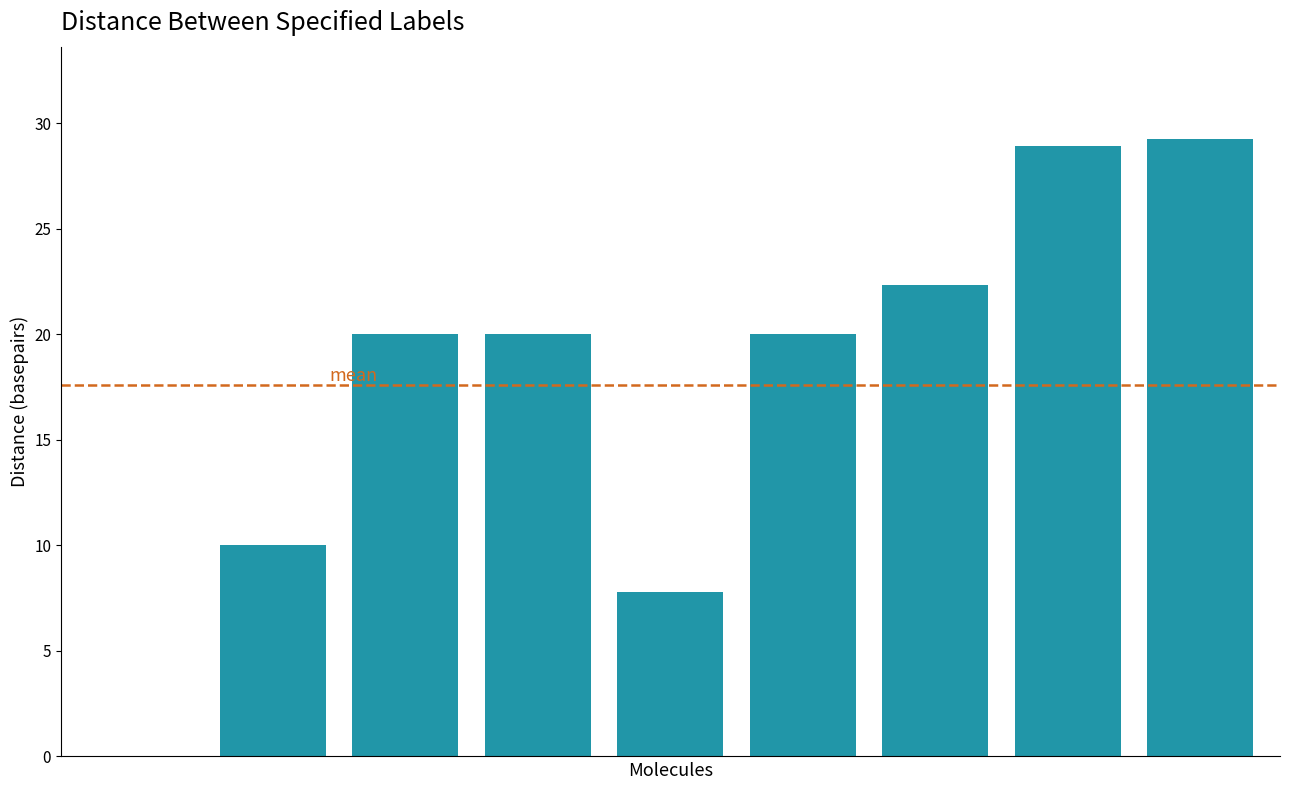

What is the average value?

17.6